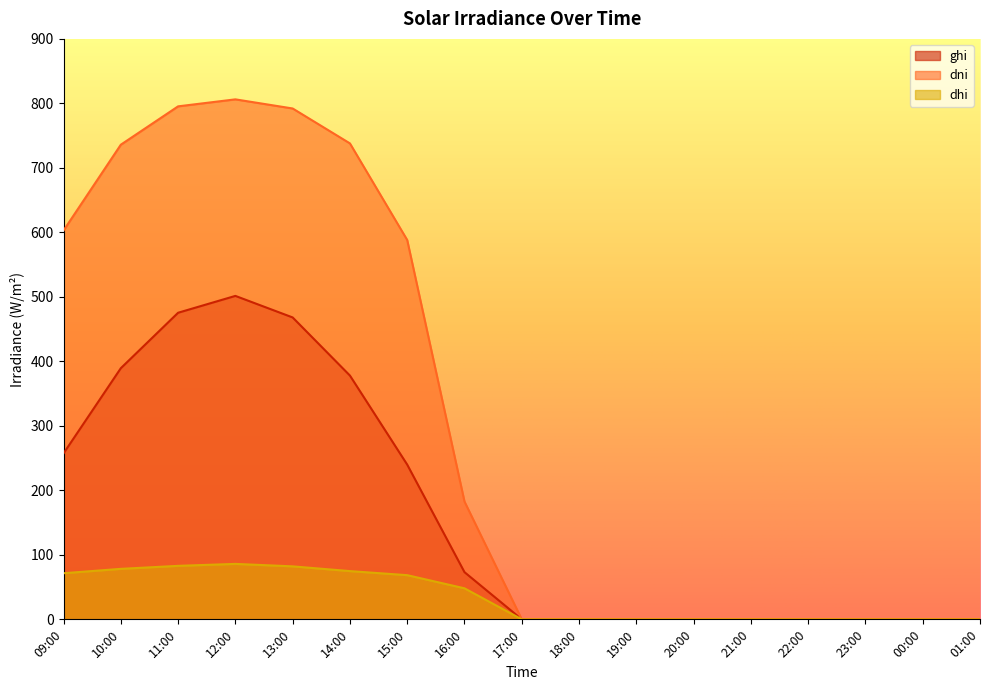

Read the ghi value at 11:00.

475.4